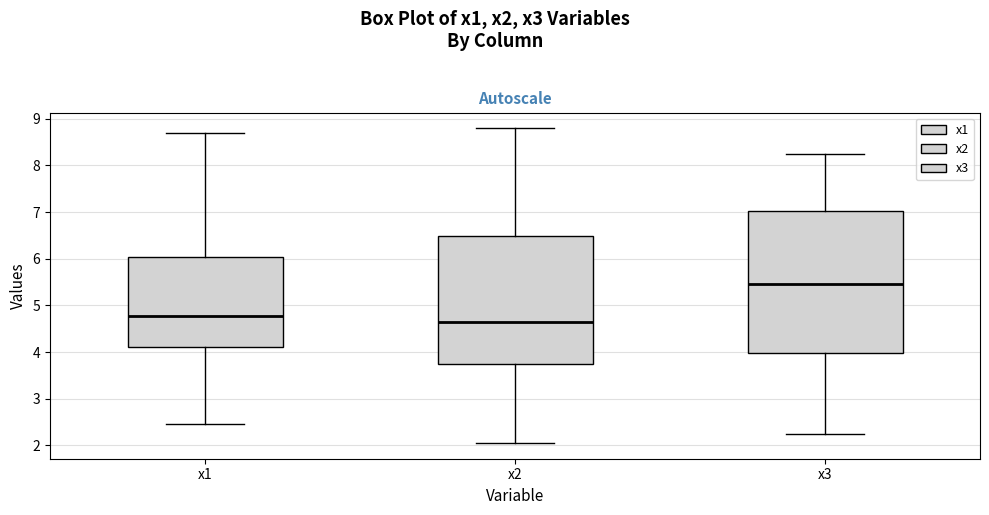

Which box has the lowest median line?

x2